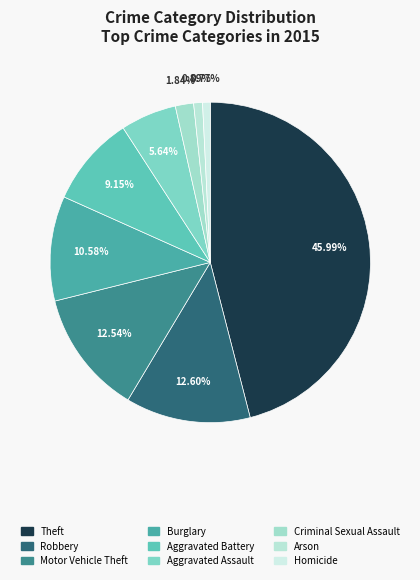

To the nearest percent, what is the difference between the largest and smallest slice percentages?

45%